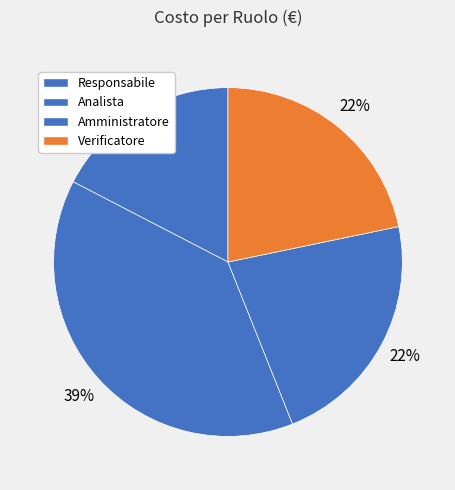

What percentage is NOT represented by Amministratore?

77.8%